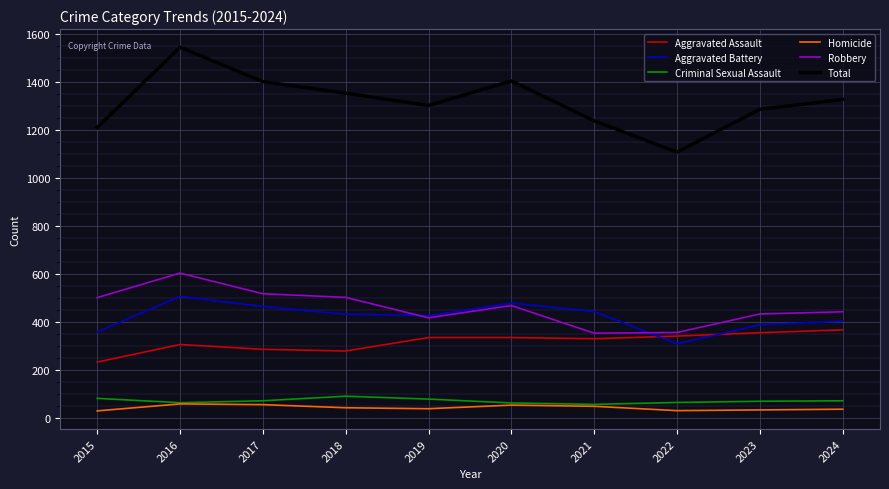

What is the spread (max minus min) of values at 2017?

1343